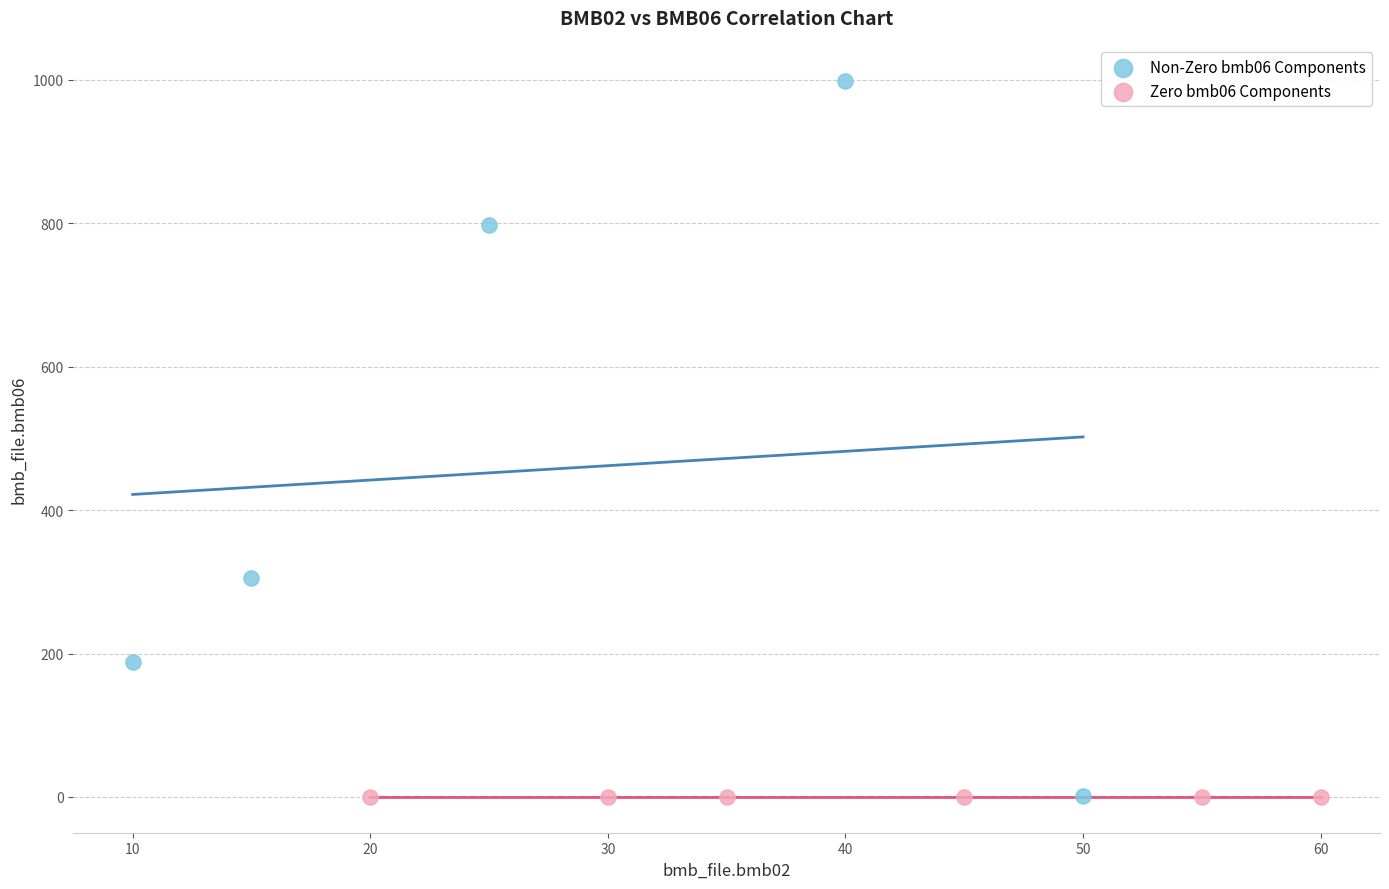

Which series contains the highest Y value?

Non-Zero bmb06 Components